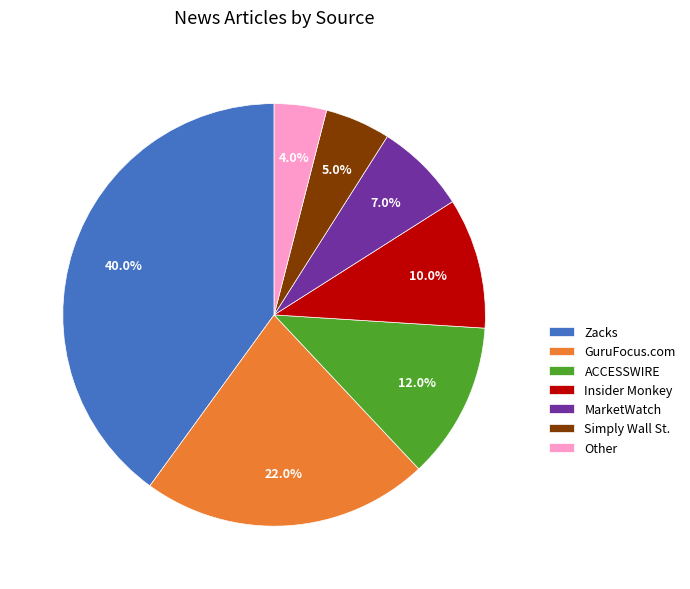

Rank the categories by value from highest to lowest.

Zacks, GuruFocus.com, ACCESSWIRE, Insider Monkey, MarketWatch, Simply Wall St., Other